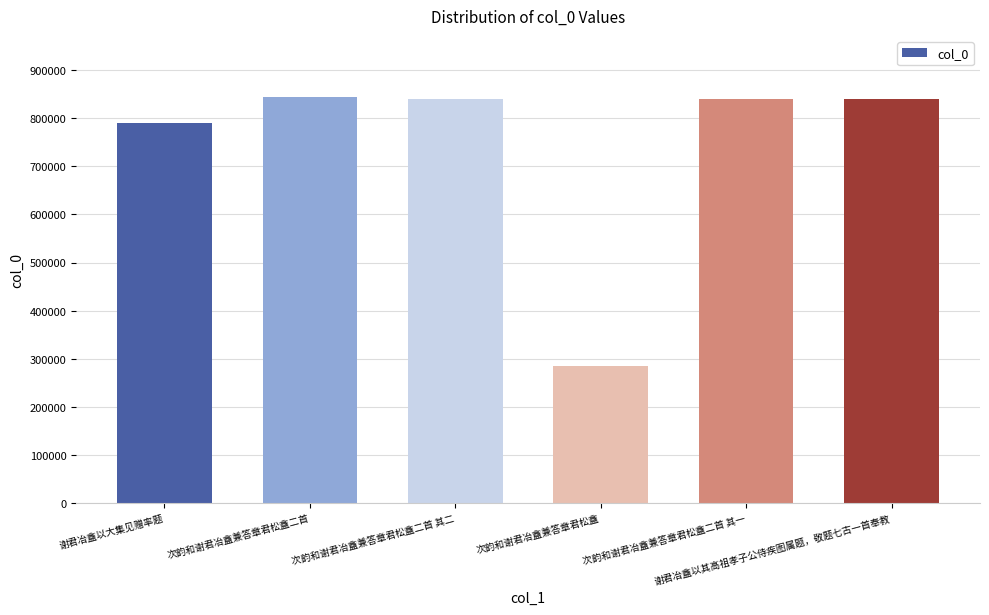

Where is the data nearest to the value 564611?

谢君冶盦以大集见赠率题